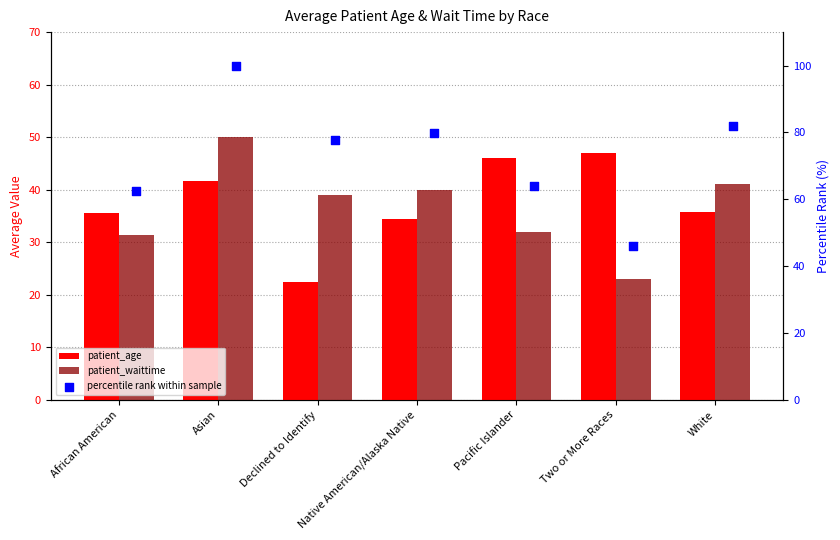

What is the total value across all series at Declined to Identify?

139.3